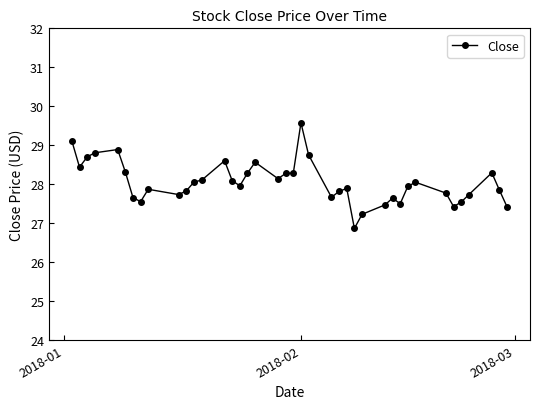

What is the smallest value displayed?

26.9